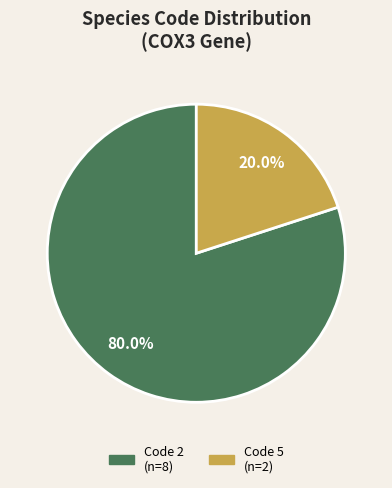

To the nearest percent, what is the average slice percentage?

50%